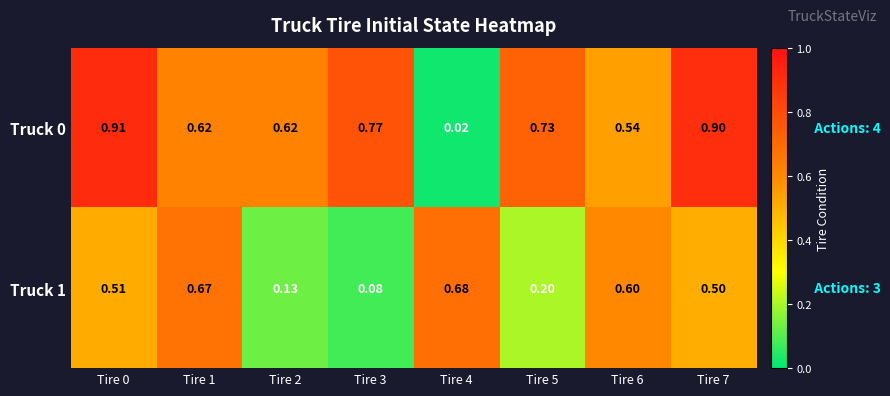

At how many categories does at least one series exceed 0?

8